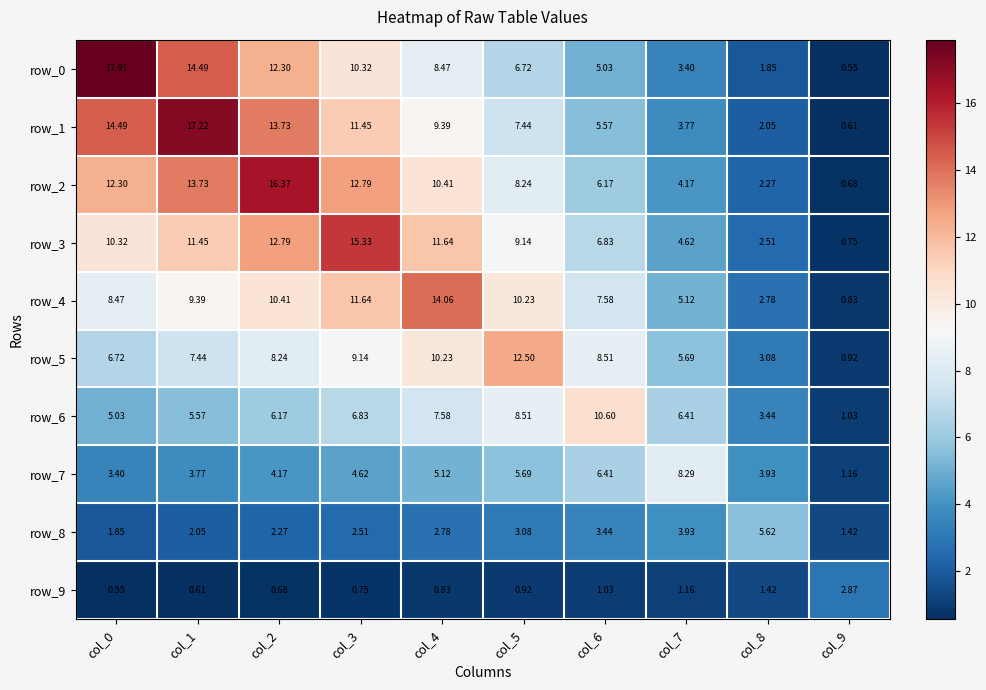

Is the value of row_5 at col_2 greater than the value of row_1 at col_1?

No